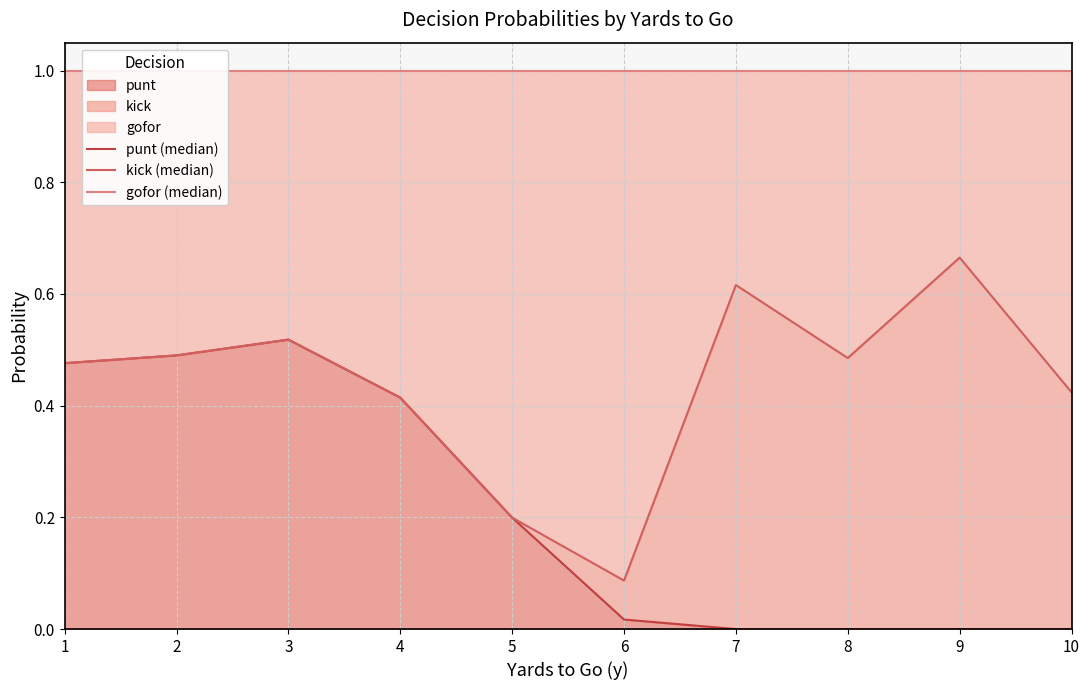

Which series has the widest spread of values?

kick (median)